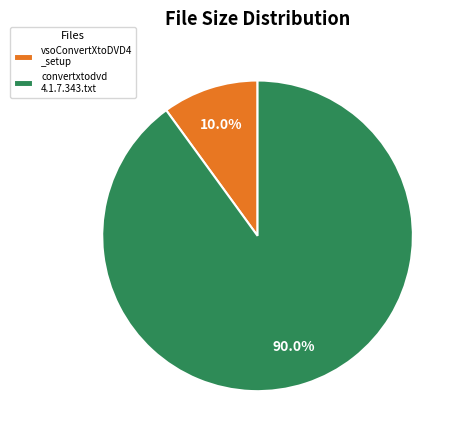

What is the smallest slice in the pie chart?

vsoConvertXtoDVD4 _setup